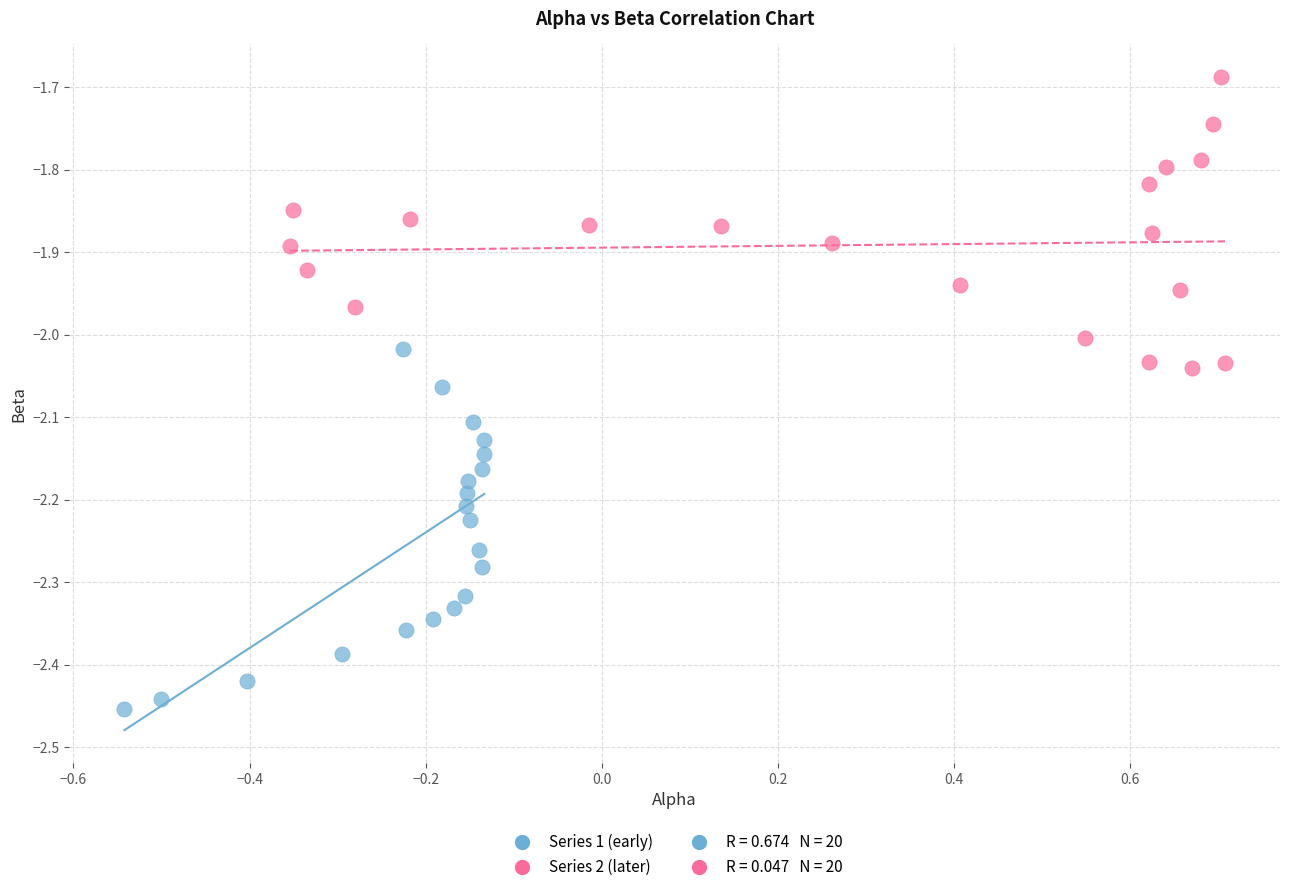

Which series contains the lowest Y value?

Series 1 (early)